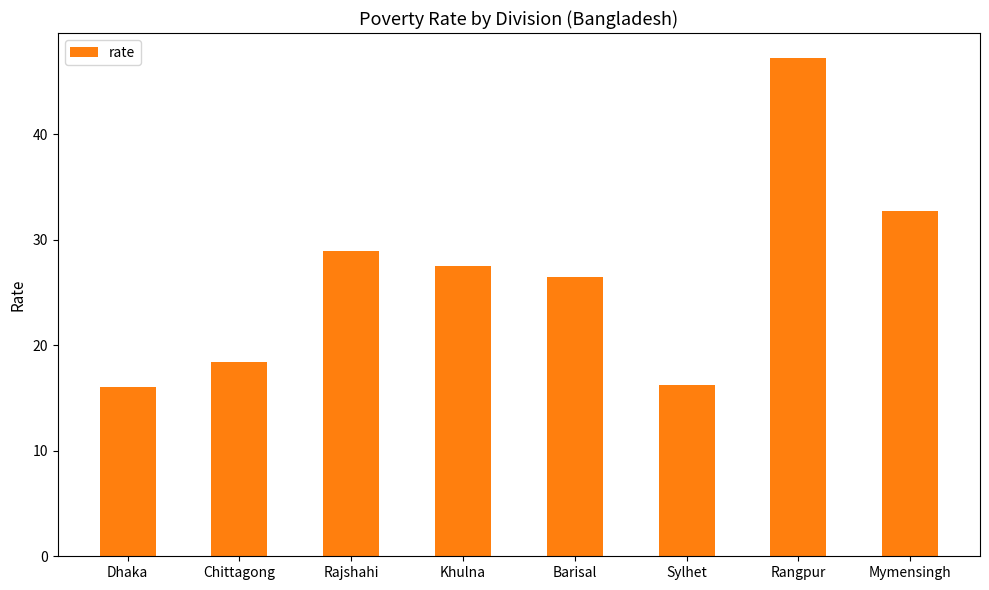

What is the label of the 4th bar from the left?

Khulna